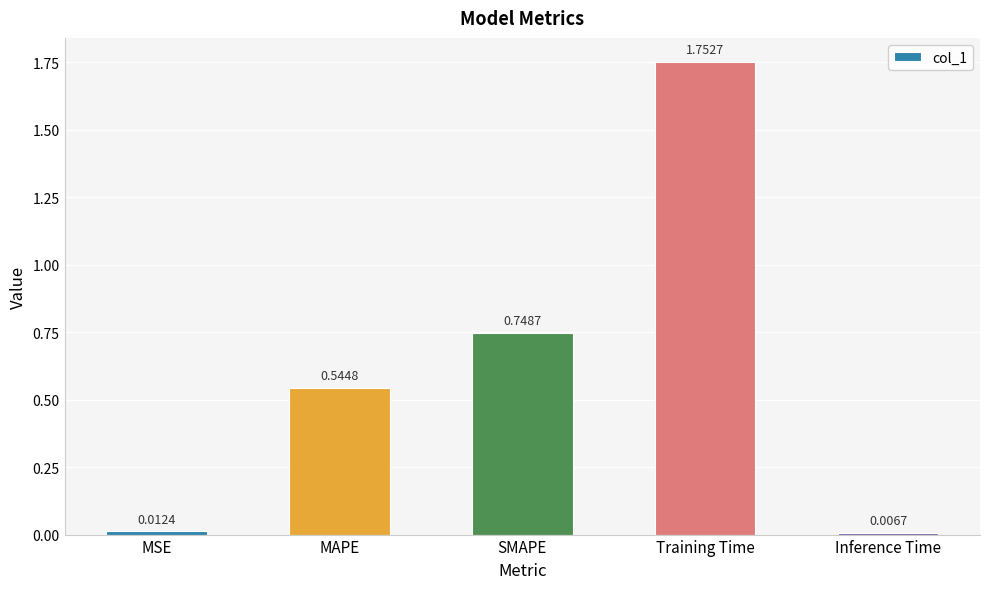

What is the sum of all values?

3.1